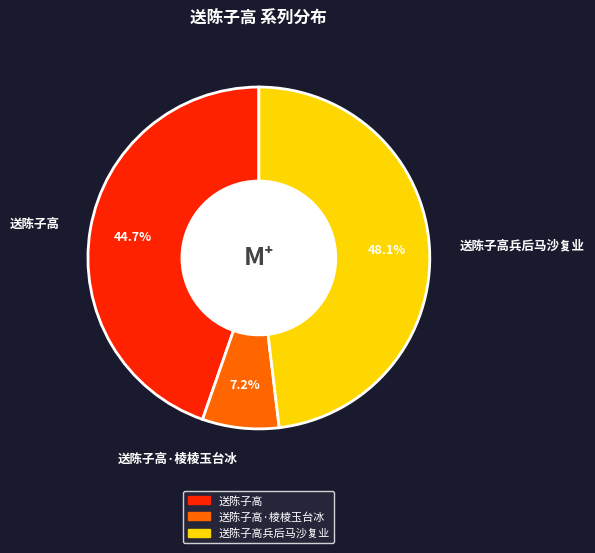

True or false: 送陈子高·棱棱玉台冰 accounts for 1% of the total.

False